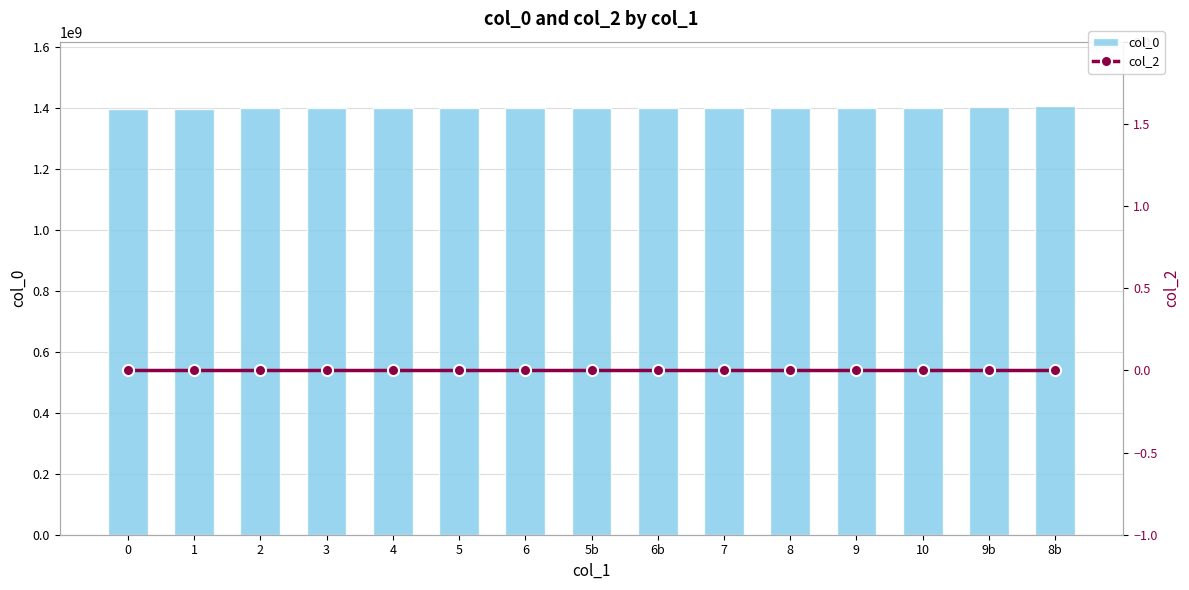

At which category is the sum across all series the highest?

8b